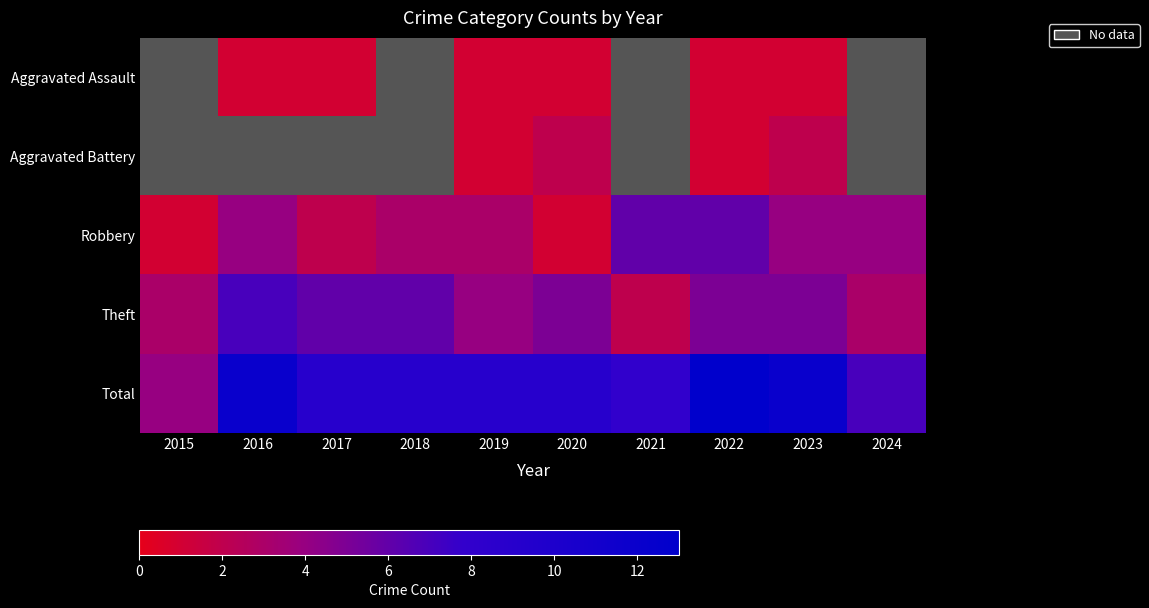

Is the value of Aggravated Battery at 2022 greater than the value of Theft at 2018?

No